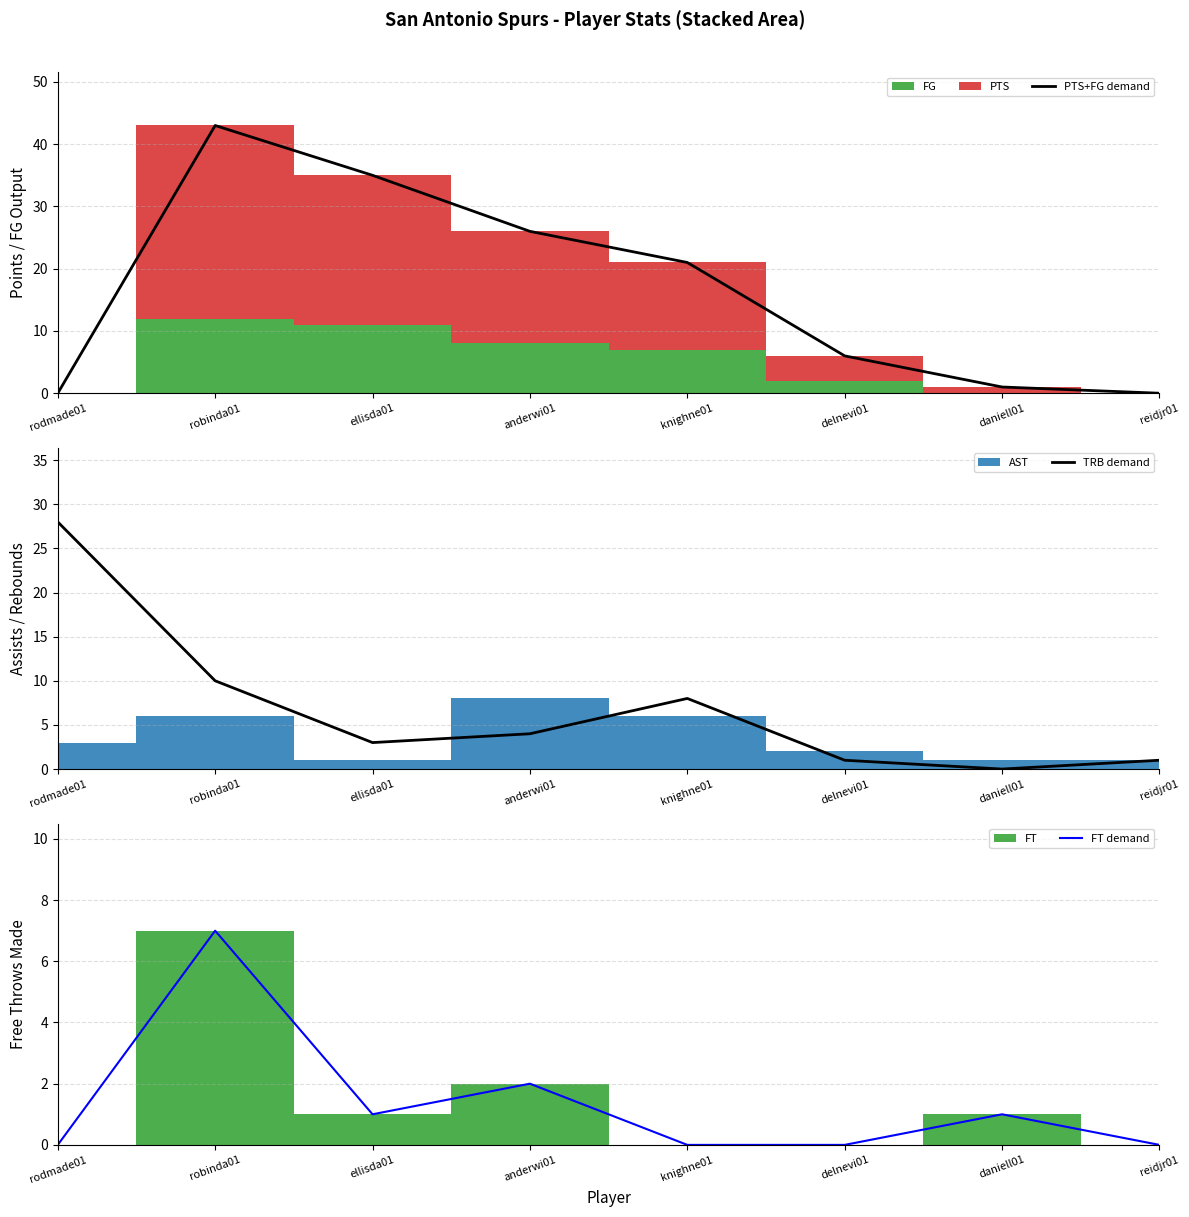

In PTS+FG demand, how many points are higher than both neighbors (excluding endpoints)?

1